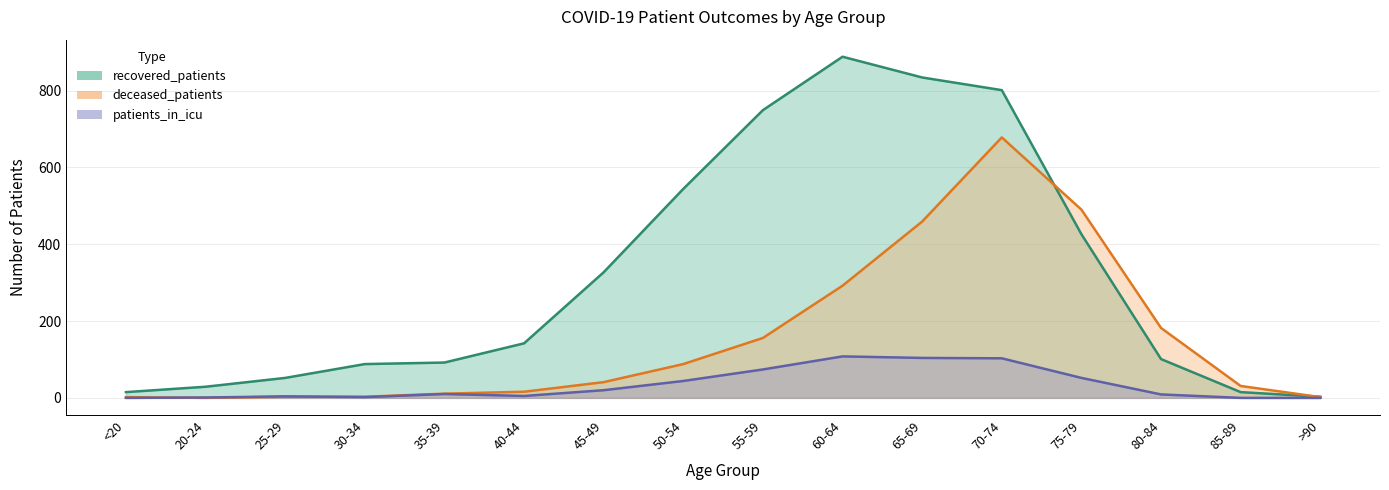

Reading left to right, list all the values displayed in this chart.

recovered_patients: <20=15	20-24=29	25-29=52	30-34=88	35-39=92	40-44=142	45-49=327	50-54=544	55-59=749	60-64=888	65-69=834	70-74=801	75-79=426	80-84=101	85-89=15	>90=3
patients_in_icu: <20=0	20-24=1	25-29=4	30-34=2	35-39=10	40-44=5	45-49=20	50-54=44	55-59=74	60-64=108	65-69=104	70-74=103	75-79=52	80-84=9	85-89=0	>90=0
deceased_patients: <20=2	20-24=0	25-29=3	30-34=3	35-39=11	40-44=16	45-49=41	50-54=88	55-59=156	60-64=292	65-69=459	70-74=678	75-79=490	80-84=182	85-89=31	>90=2